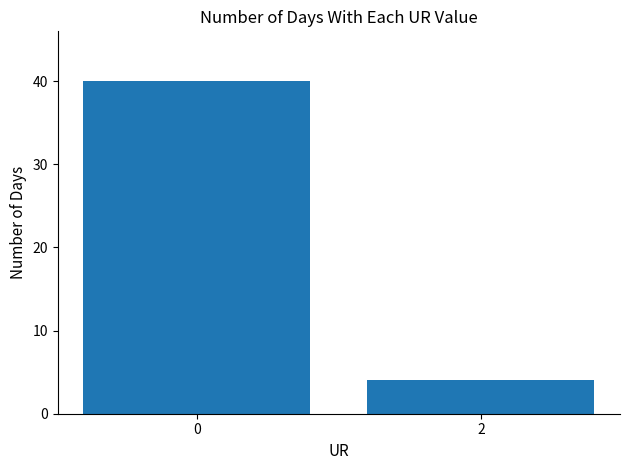

What is the average value?

22